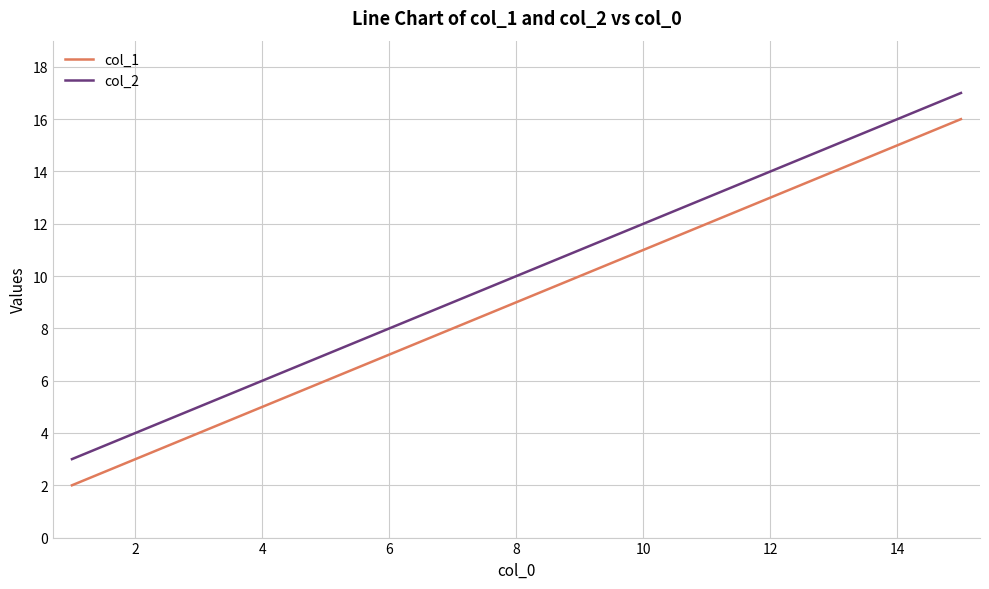

How many lines are shown in the chart?

2